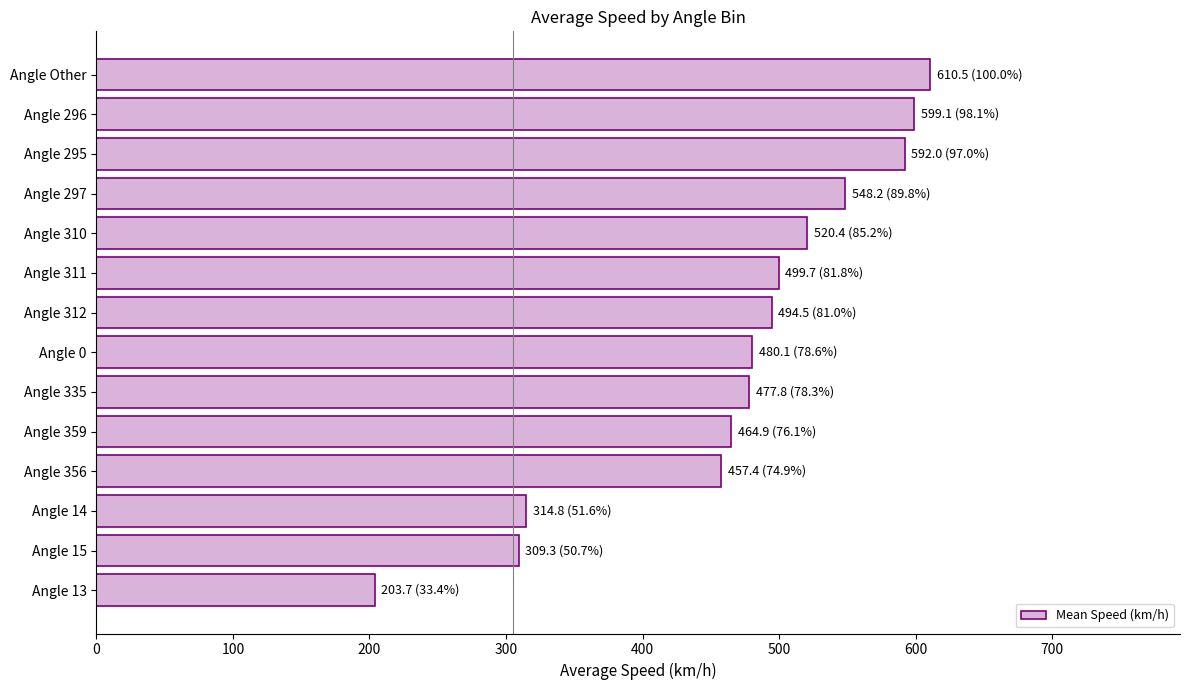

What is the average value?

469.5